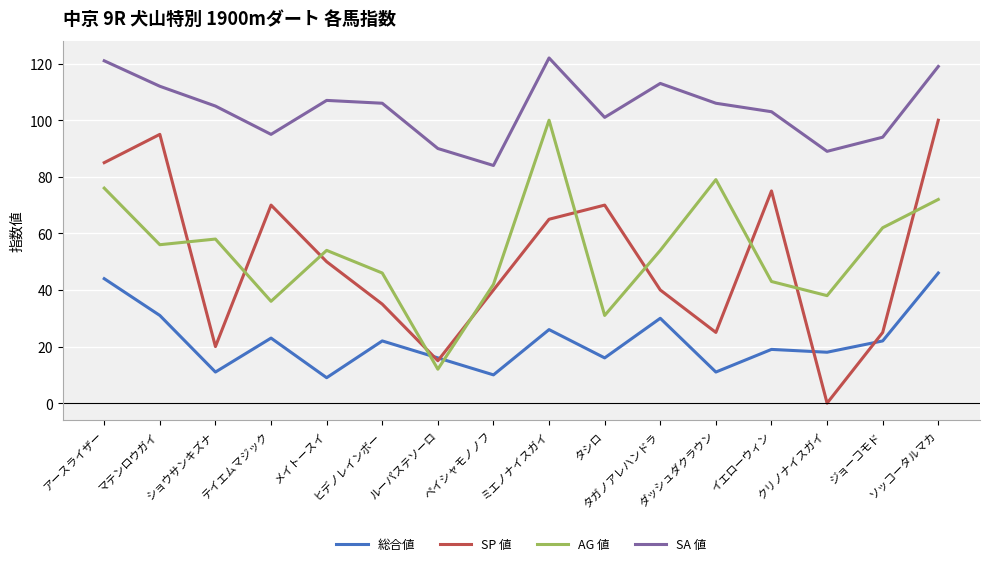

Is it true that 総合値 equals 11 at マテンロウガイ?

False